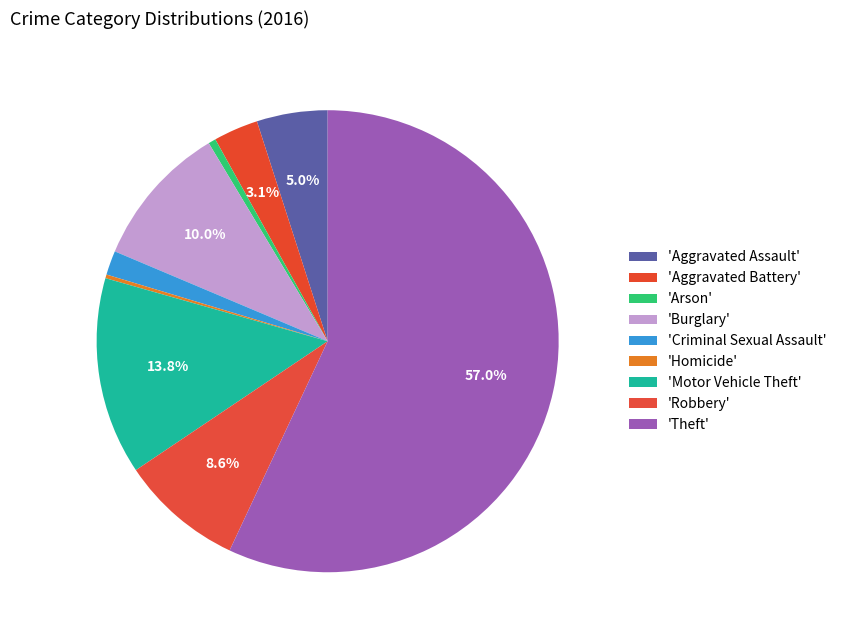

Count the number of slices in the pie.

9